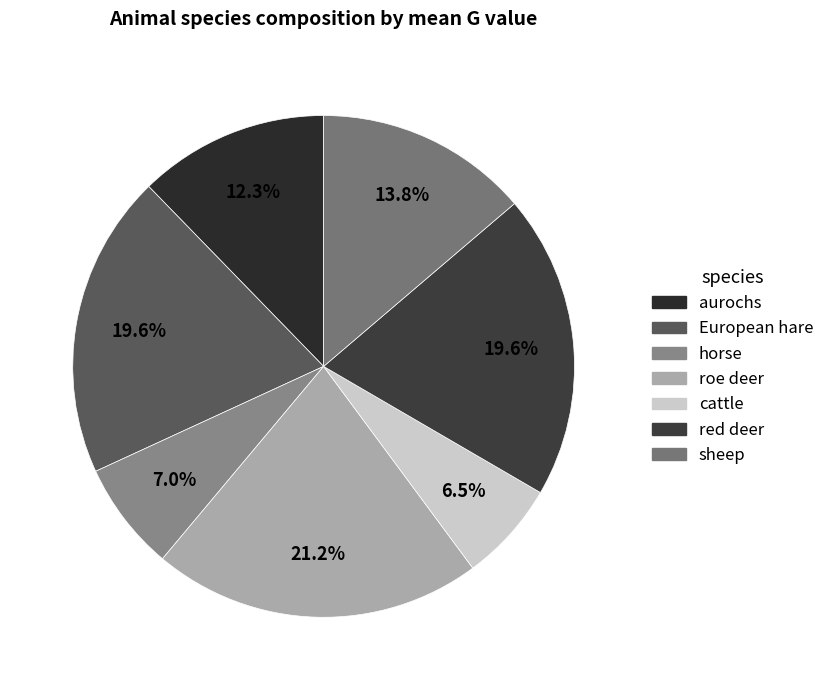

The sheep slice represents 14% of the pie. True or false?

True